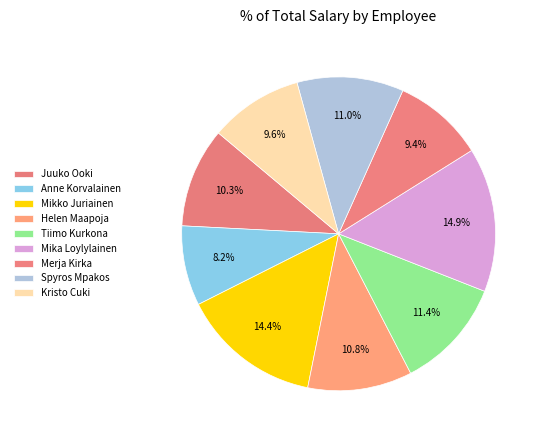

What percentage is the Tiimo Kurkona slice, to the nearest percent?

11%